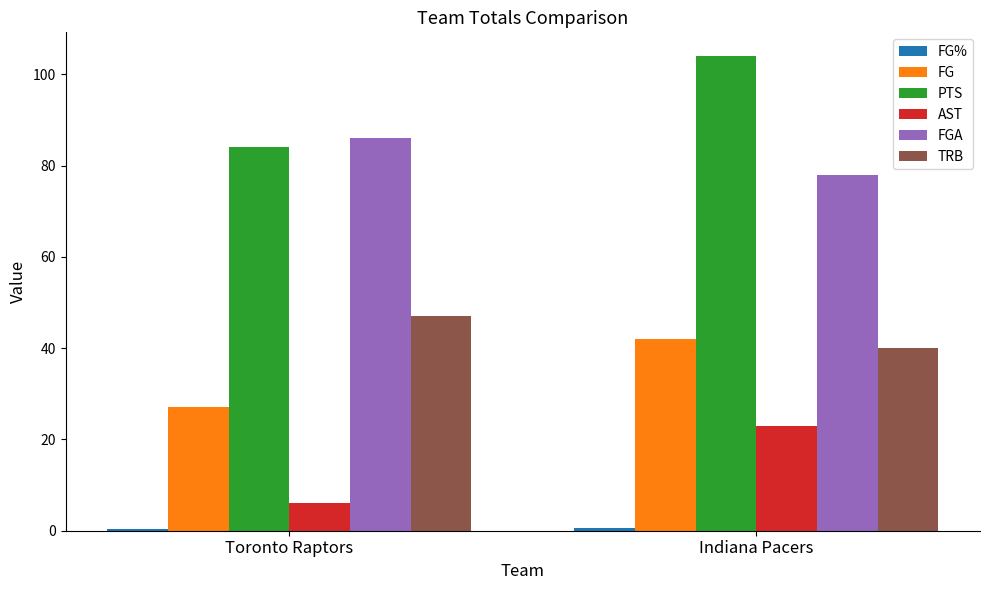

Is the value of FGA at Toronto Raptors greater than the value of FG at Indiana Pacers?

Yes